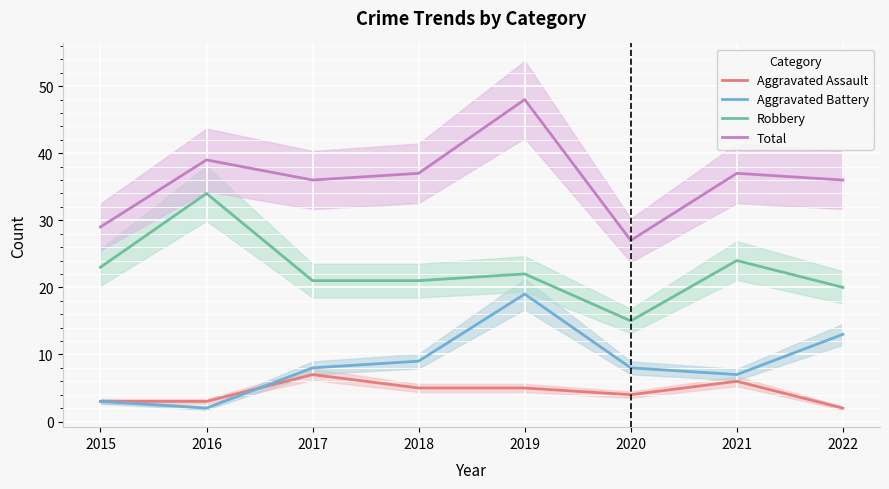

Is it true that Aggravated Assault equals 2 at 2016?

False